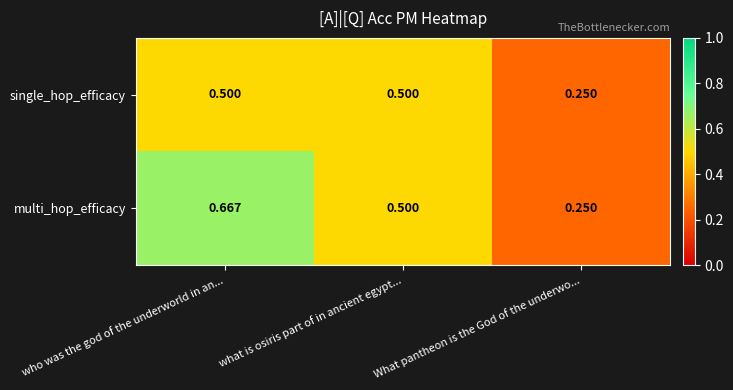

At which category does the chart reach its minimum across all series?

What pantheon is the God of the underwo...